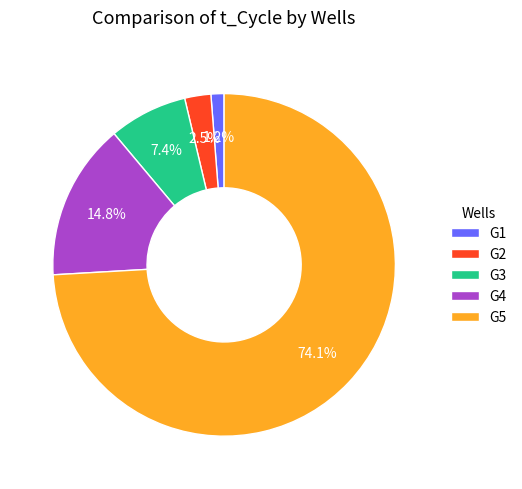

How many segments does this pie chart have?

5